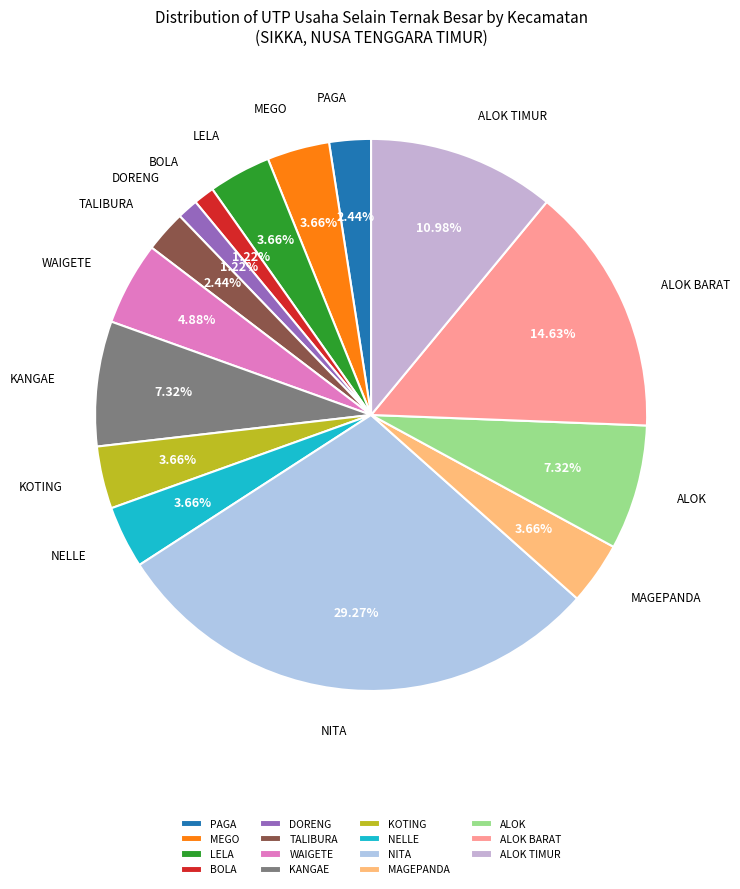

True or false: NITA accounts for 29% of the total.

True